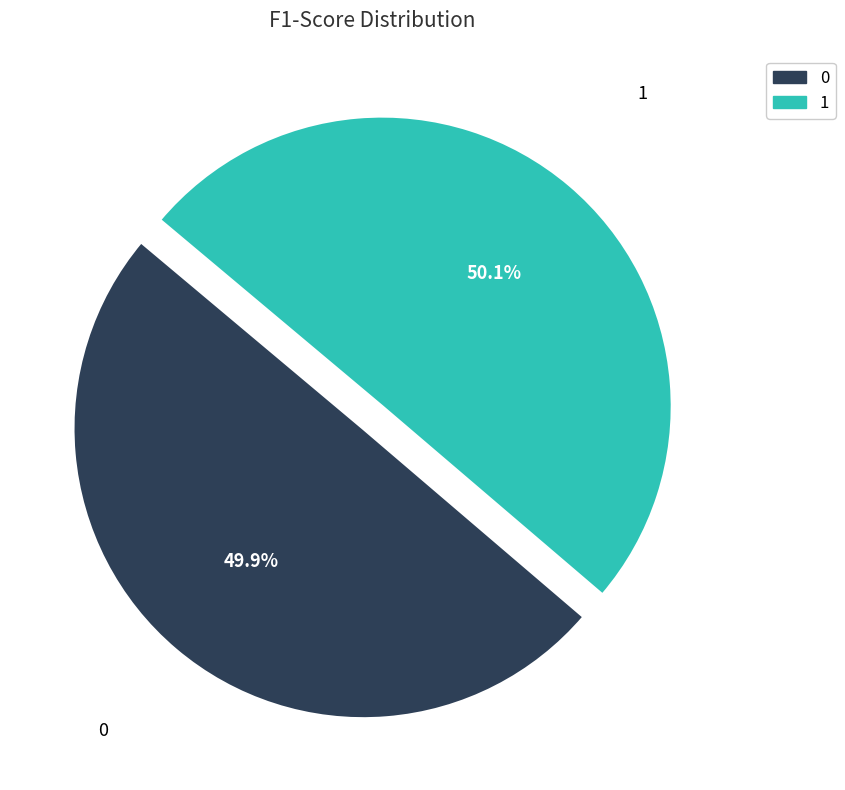

True or false: 0 accounts for 37% of the total.

False